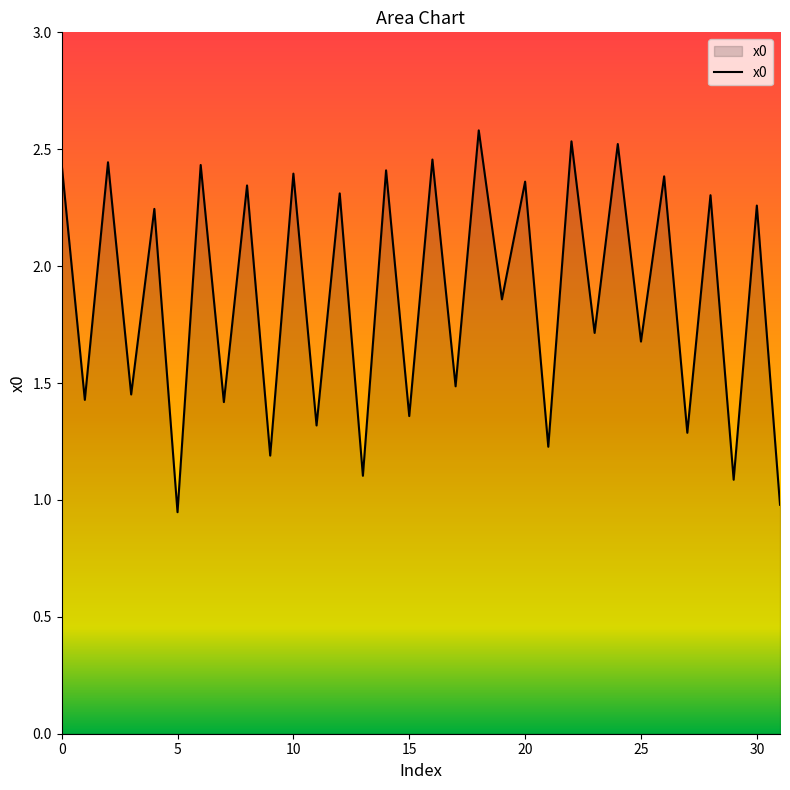

What is the difference between the maximum and second lowest values?

1.6